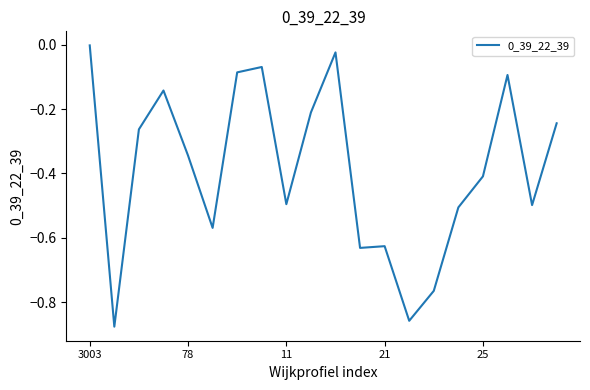

At which category does the chart reach its peak across all series?

3003